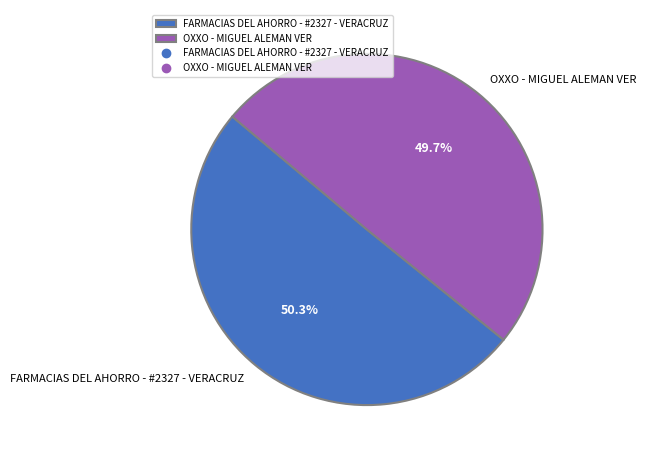

What percentage do OXXO - MIGUEL ALEMAN VER and FARMACIAS DEL AHORRO - #2327 - VERACRUZ together represent?

100.0%